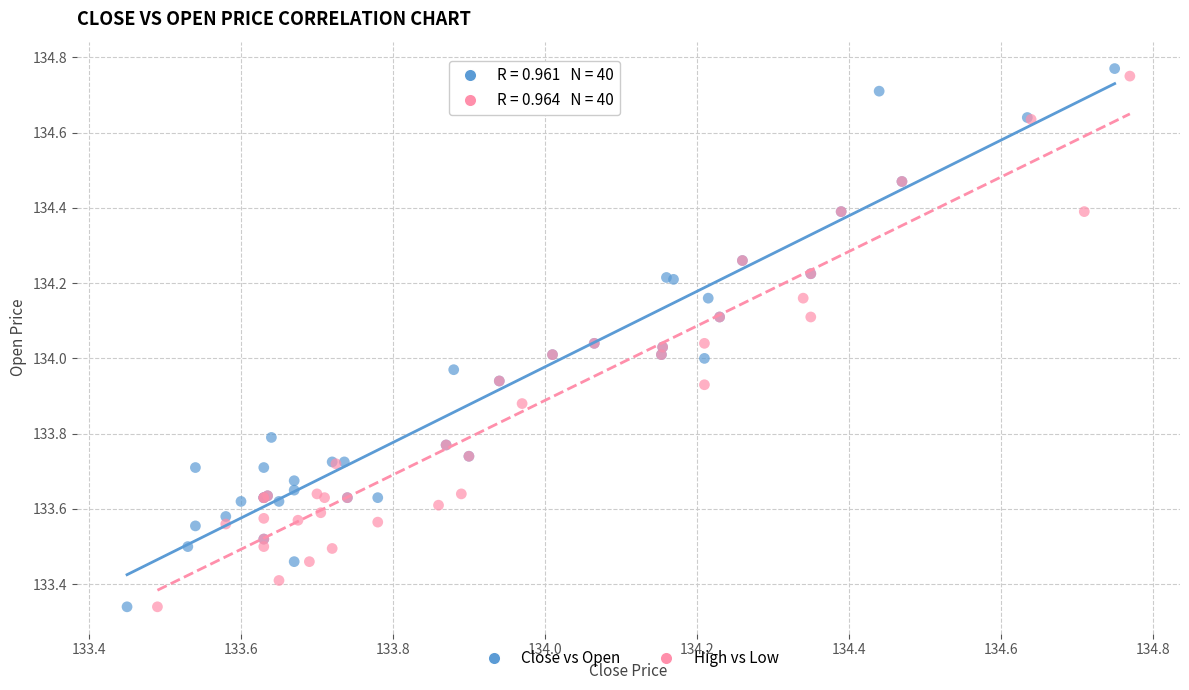

Which series has the widest spread of Y values?

Close vs Open